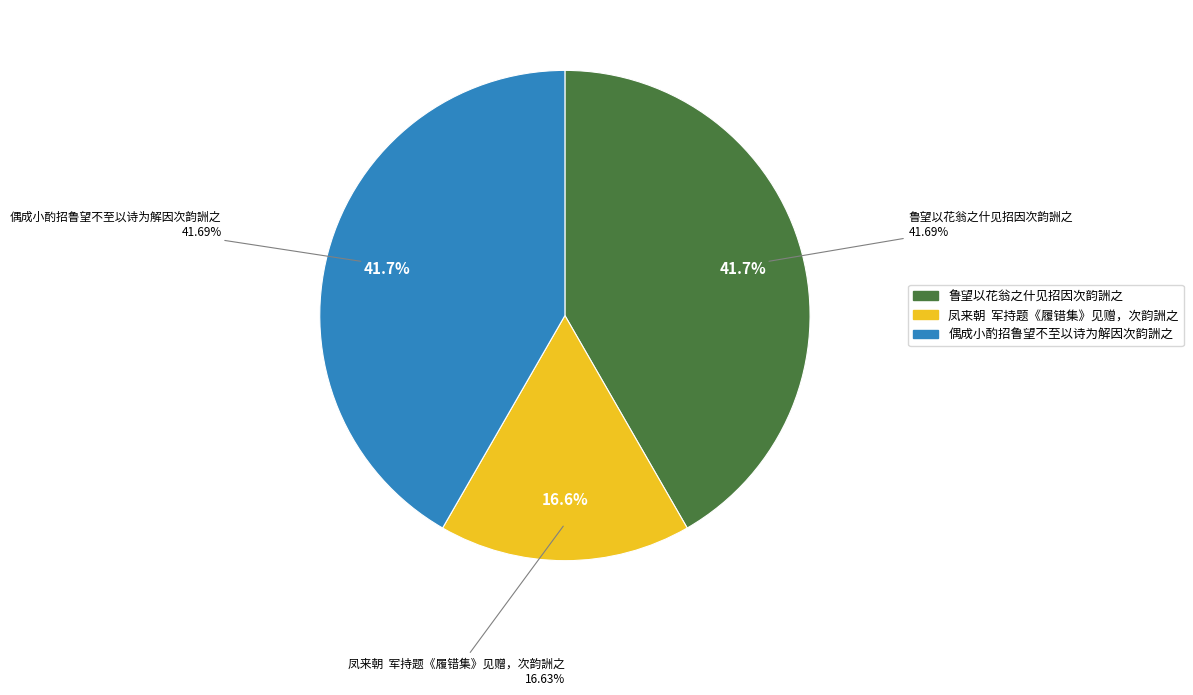

True or false: 偶成小酌招鲁望不至以诗为解因次韵詶之 accounts for 42% of the total.

True